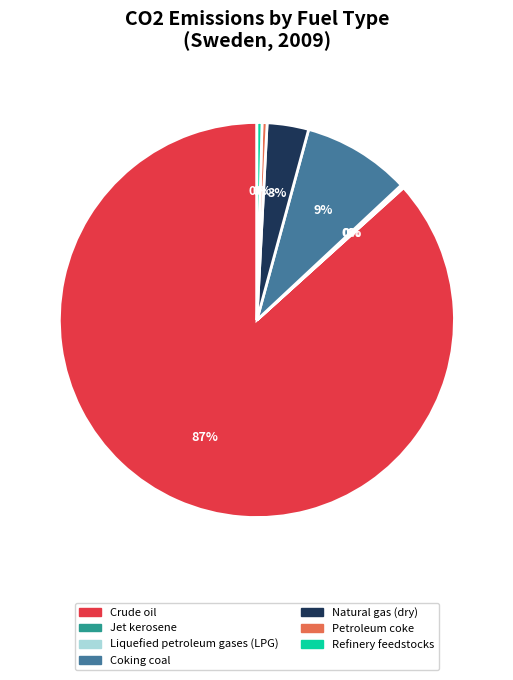

To the nearest percent, what is the average slice percentage?

14%